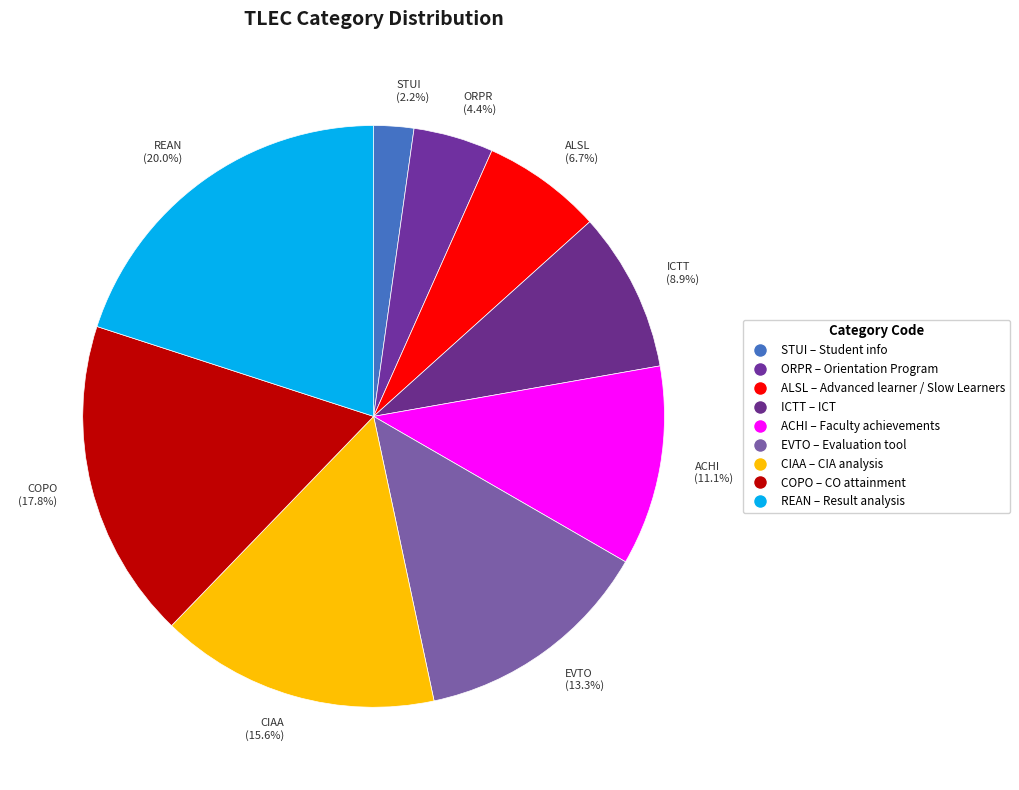

What percentage do ORPR and COPO together represent?

22.2%